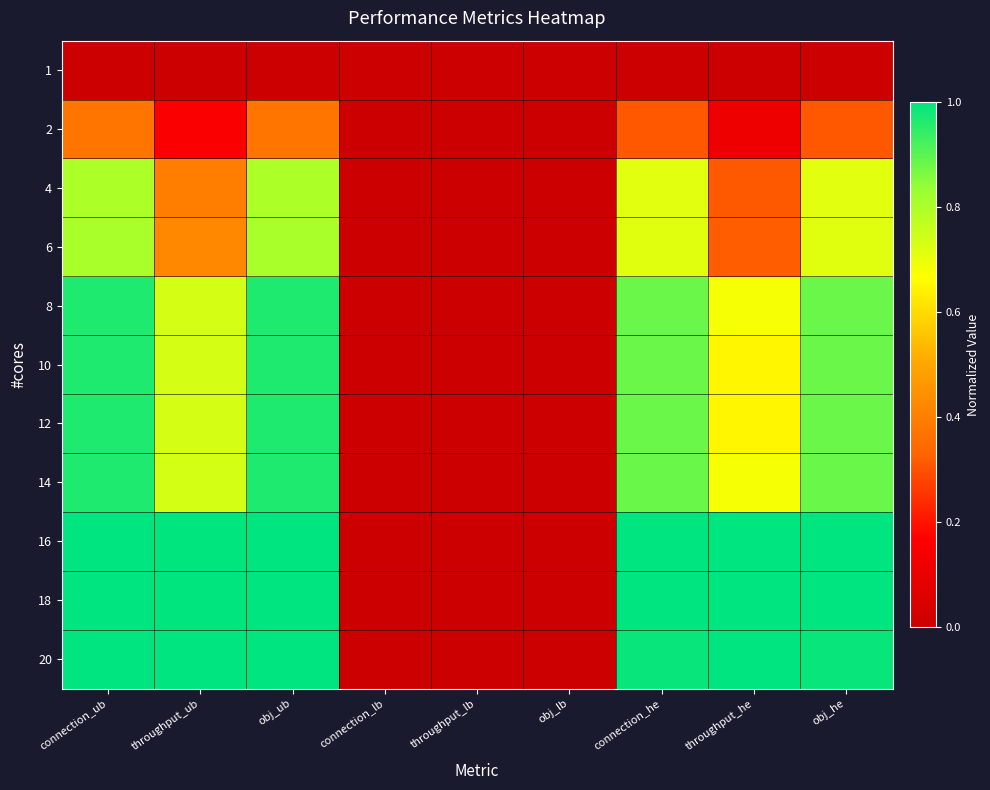

How many data points does each series have?

9